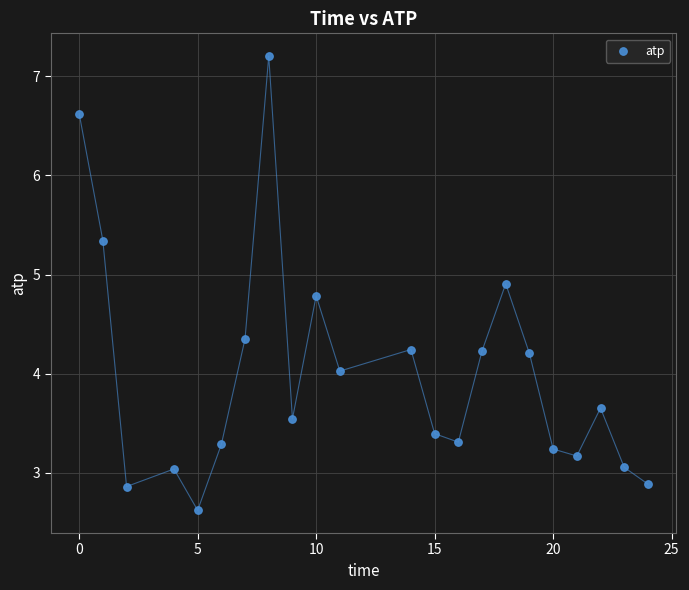

What is the range of X values (max minus min)?

24.0